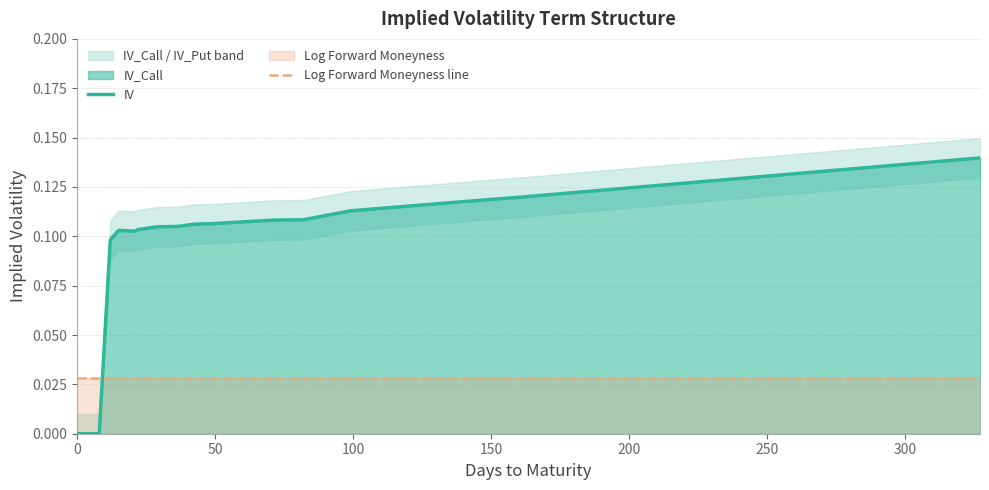

How many times do Log Forward Moneyness line and IV cross each other?

1